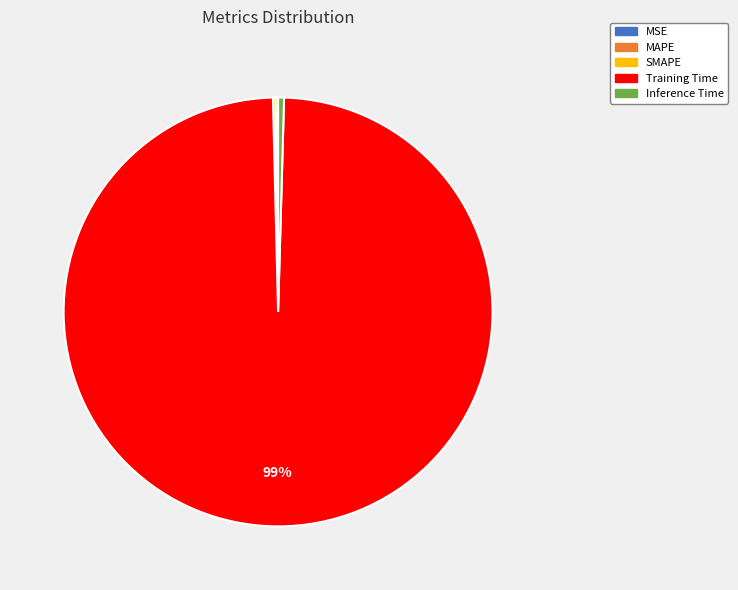

Which slice is the largest?

Training Time